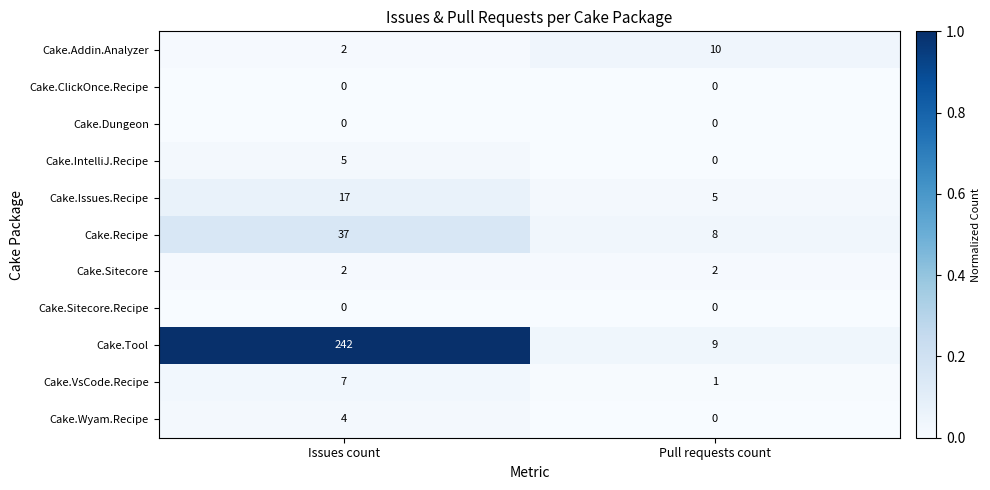

What is the total value across all series at Pull requests count?

35